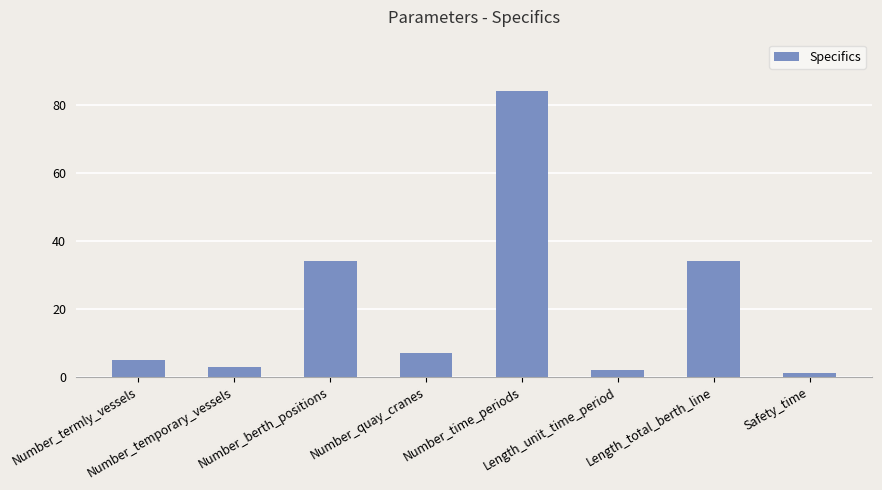

What is the minimum value shown in the chart?

1